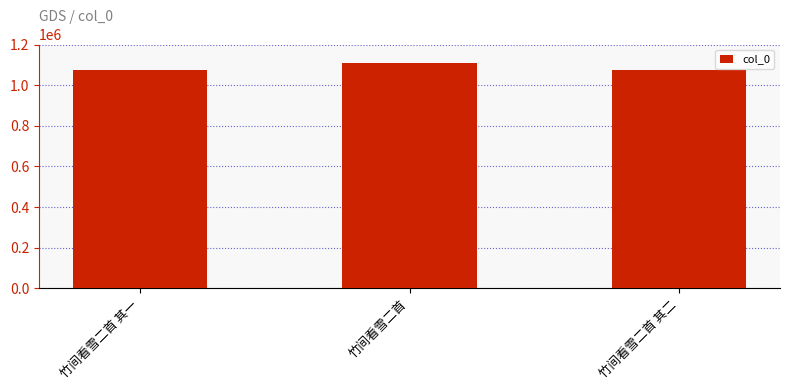

Approximately how many times larger is the value at 竹间看雪二首 其一 compared to 竹间看雪二首?

1.0